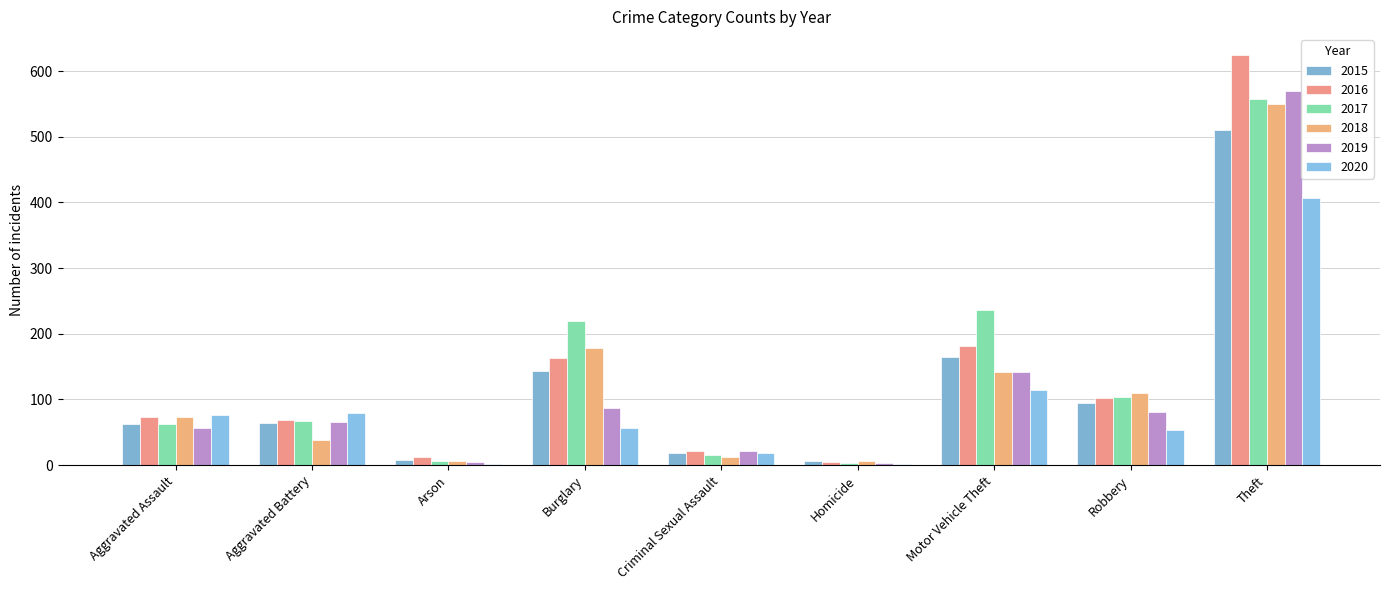

Reading right to left, extract all data points from this chart.

2015: 510	94	164	7	19	144	8	64	62
2016: 625	103	181	5	21	163	12	69	73
2017: 557	104	236	4	15	219	7	68	63
2018: 550	110	142	7	12	178	6	39	74
2019: 570	81	142	3	22	87	5	65	56
2020: 407	53	114	2	19	56	2	80	77